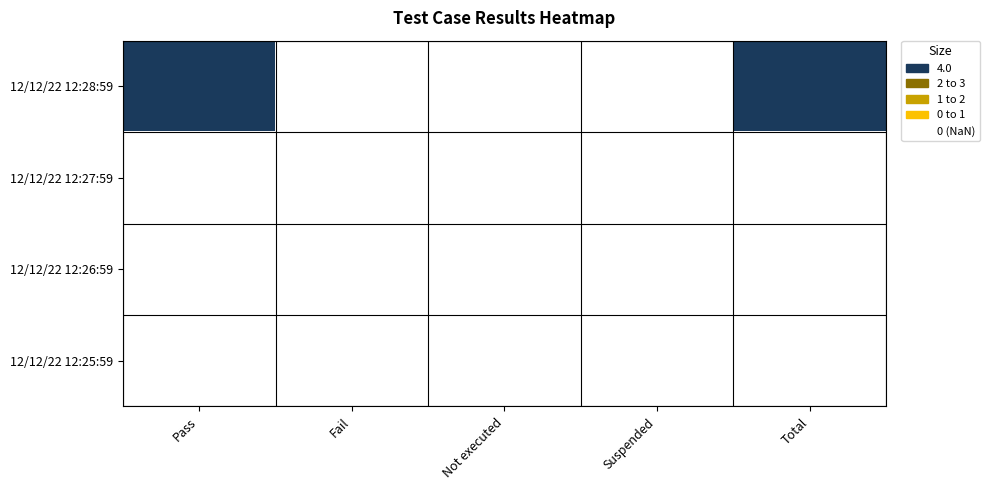

Reading left to right, what are all the values shown in this chart?

12/12/22 12:28:59: Pass=4	Fail=0	Not executed=0	Suspended=0	Total=4
12/12/22 12:27:59: Pass=0	Fail=0	Not executed=0	Suspended=0	Total=0
12/12/22 12:26:59: Pass=0	Fail=0	Not executed=0	Suspended=0	Total=0
12/12/22 12:25:59: Pass=0	Fail=0	Not executed=0	Suspended=0	Total=0